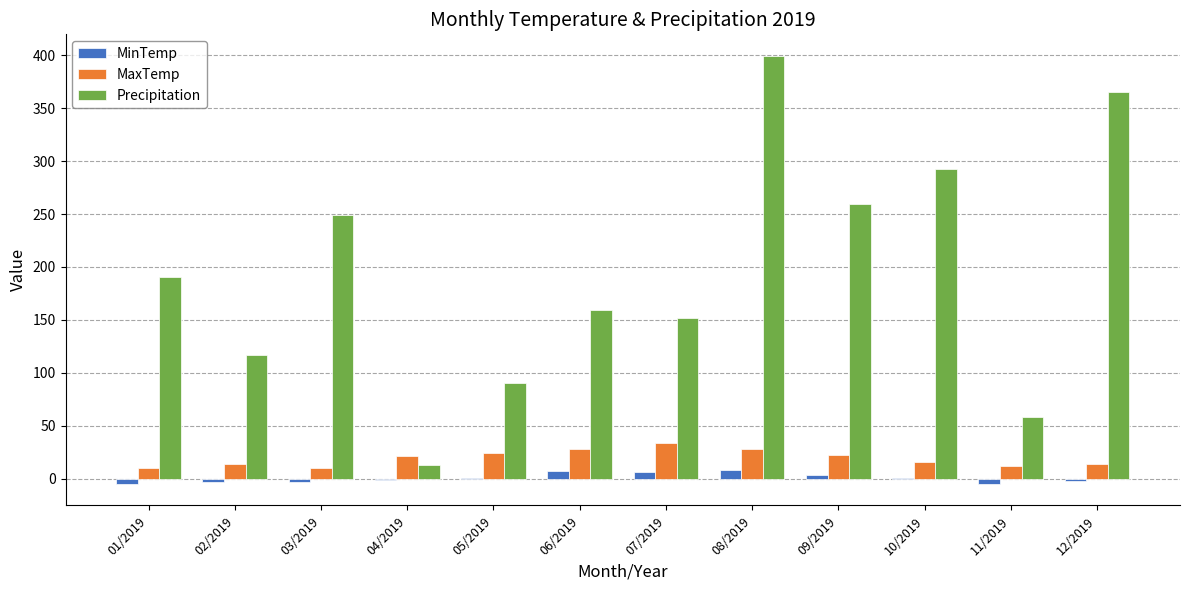

Does the chart contain stacked bars?

No